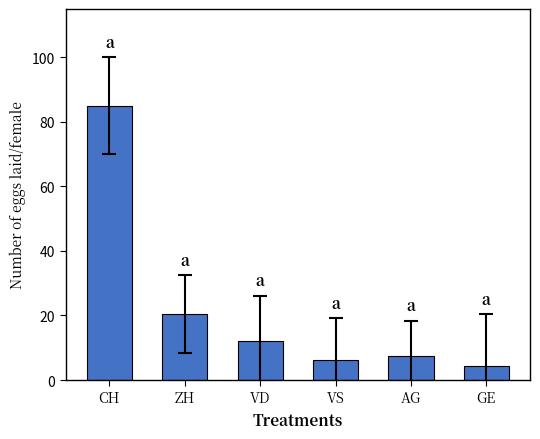

The chart shows a value of 21.3 at VD. True or false?

False